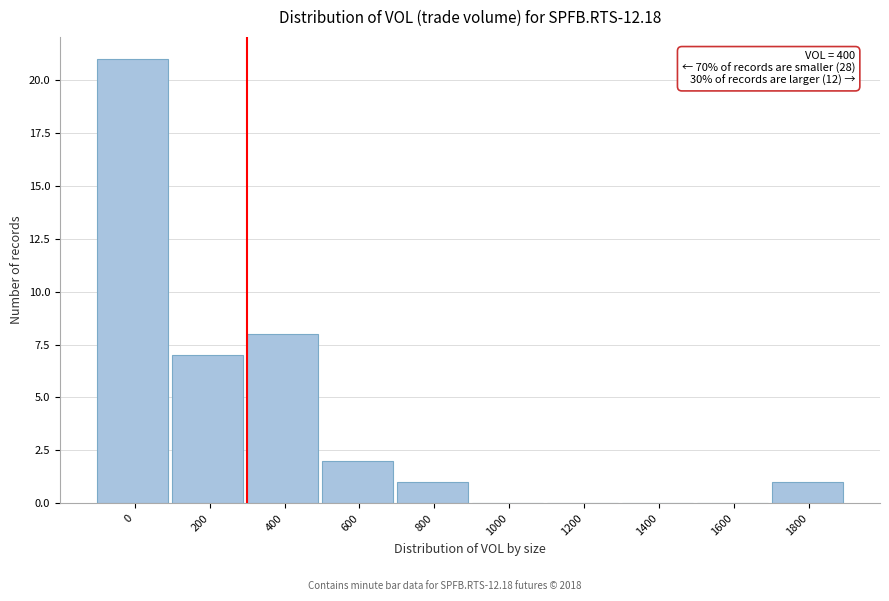

Reading right to left, list all the values displayed in this chart.

1800=1	1600=0	1400=0	1200=0	1000=0	800=1	600=2	400=8	200=7	0=21